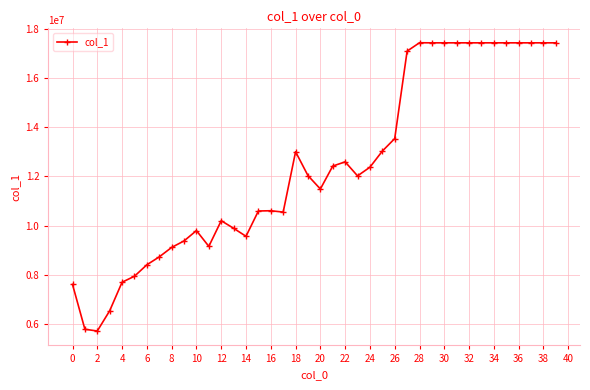

What is the maximum value shown in the chart?

17447117